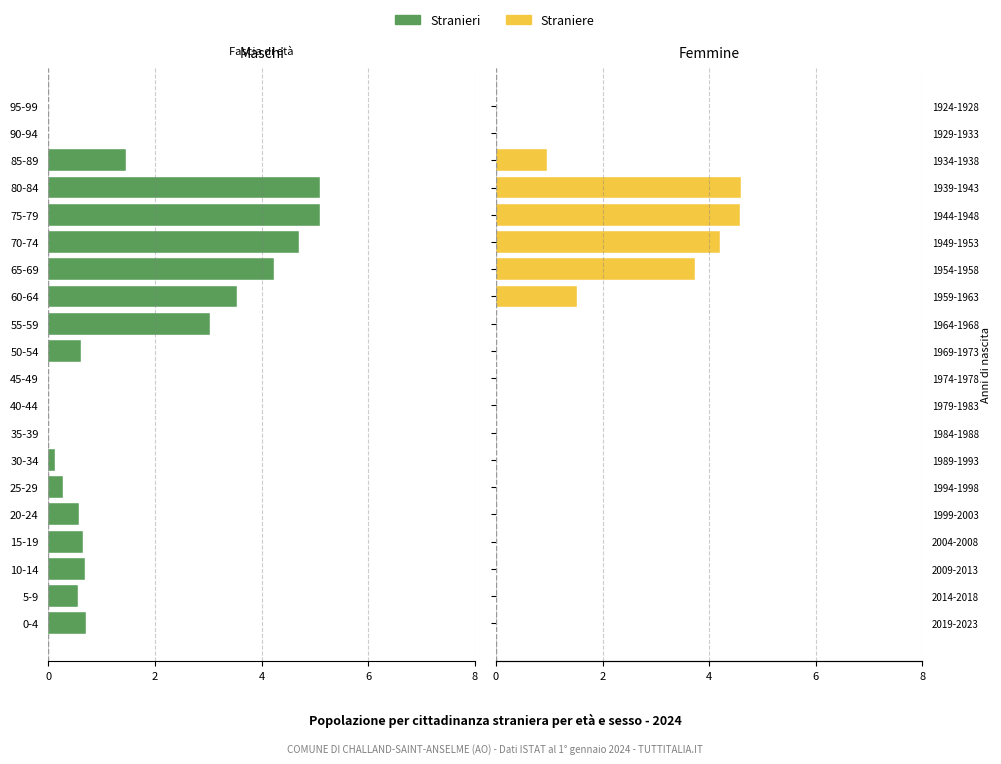

Is it true that Straniere equals 0.0 at 25-29?

True